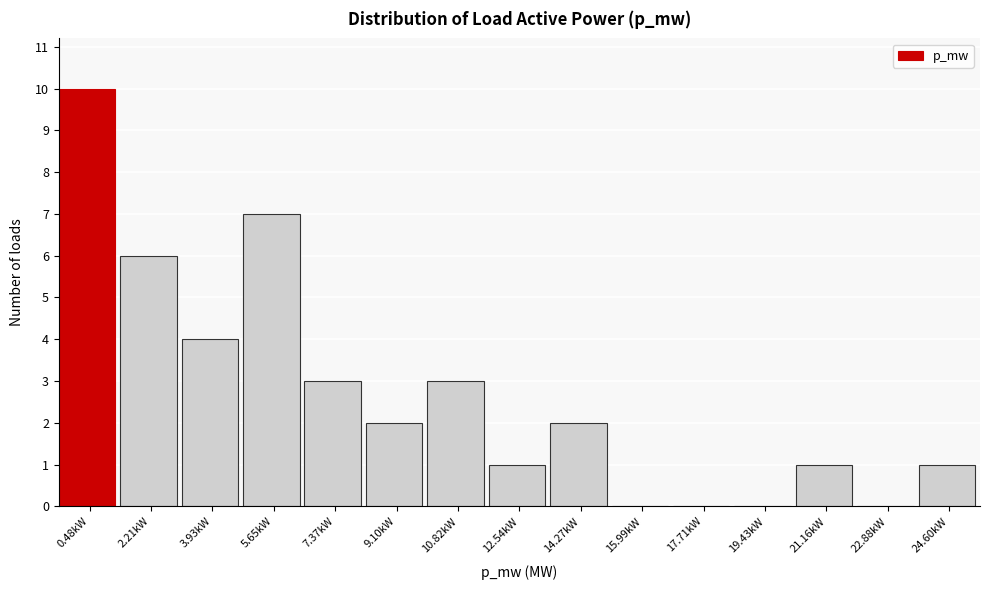

Reading right to left, what are all the values shown in this chart?

24.60kW=1	22.88kW=0	21.16kW=1	19.43kW=0	17.71kW=0	15.99kW=0	14.27kW=2	12.54kW=1	10.82kW=3	9.10kW=2	7.37kW=3	5.65kW=7	3.93kW=4	2.21kW=6	0.48kW=10